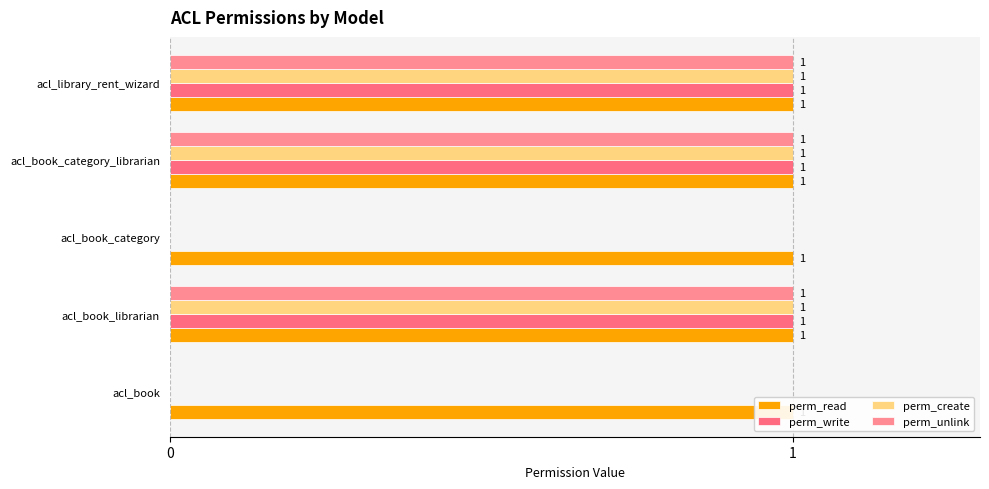

At how many categories does at least one series exceed 0?

5